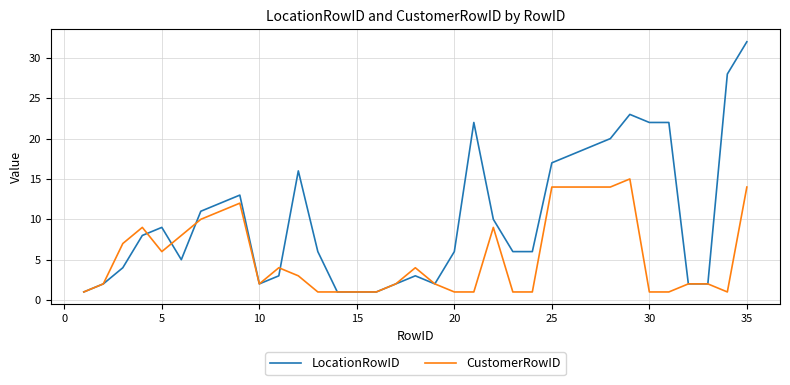

Which series has the largest total across all categories?

LocationRowID